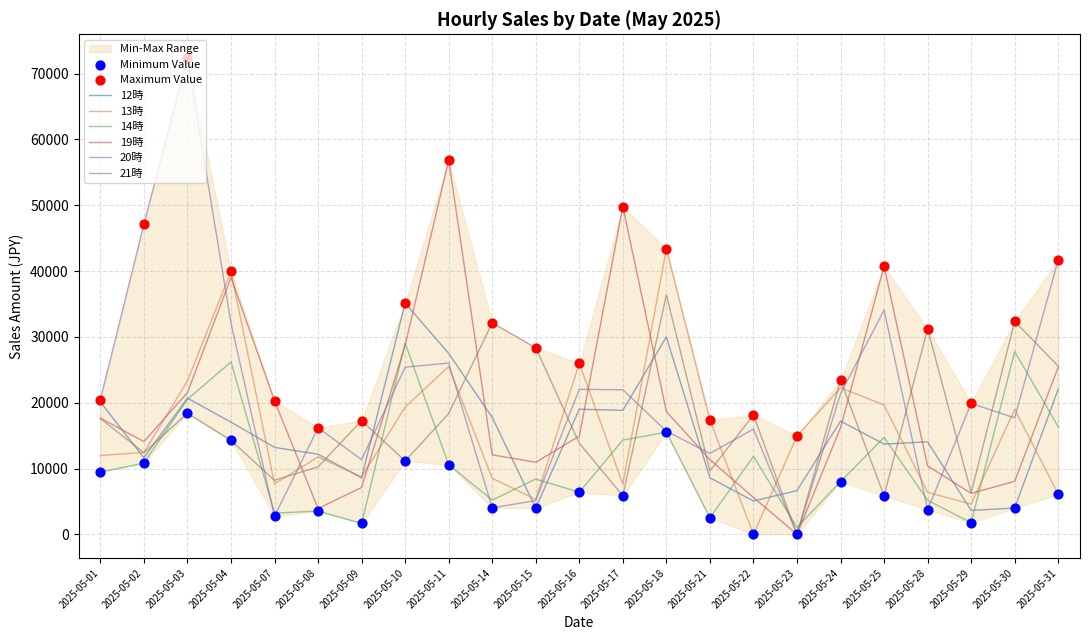

Which series has the largest total across all categories?

20時